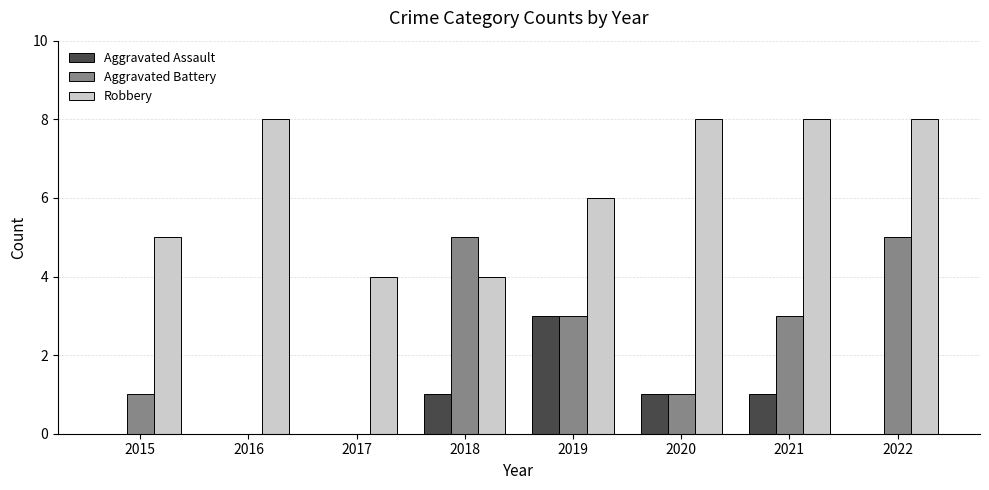

Which series has the largest total across all categories?

Robbery